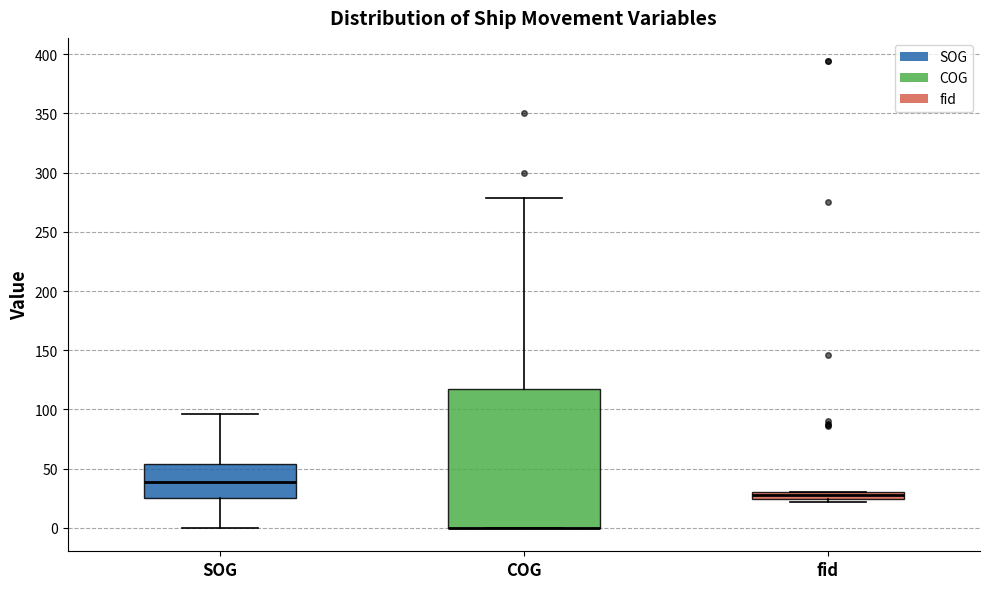

Comparing the boxes themselves (not the whiskers), which one is the tallest?

COG